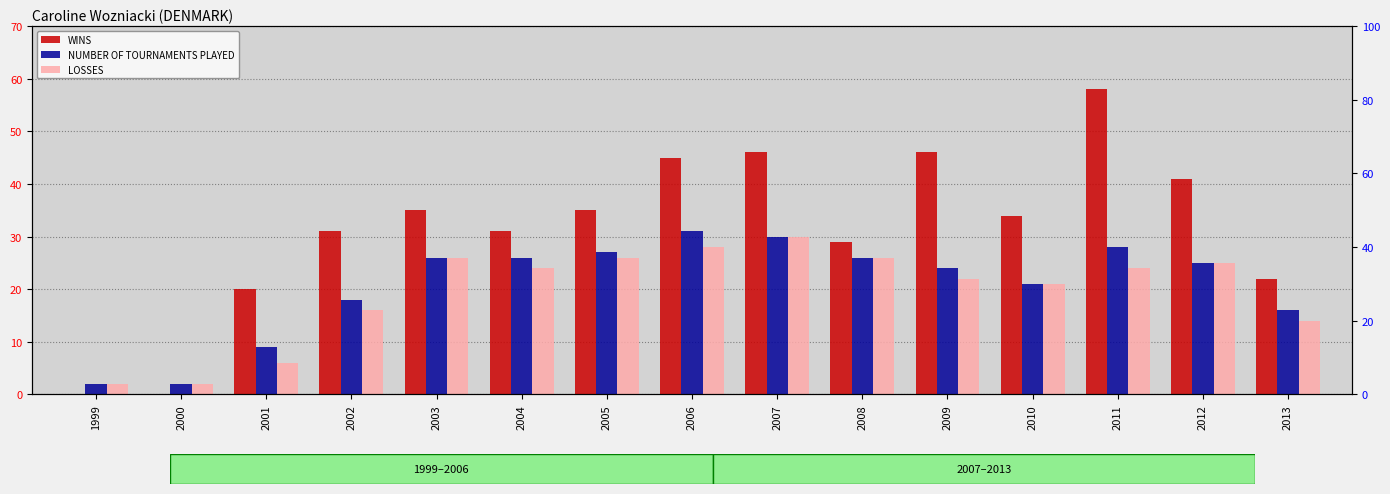

Reading left to right, list all the values displayed in this chart.

WINS: 0	0	20	31	35	31	35	45	46	29	46	34	58	41	22
NUMBER OF TOURNAMENTS PLAYED: 2	2	9	18	26	26	27	31	30	26	24	21	28	25	16
LOSSES: 2	2	6	16	26	24	26	28	30	26	22	21	24	25	14